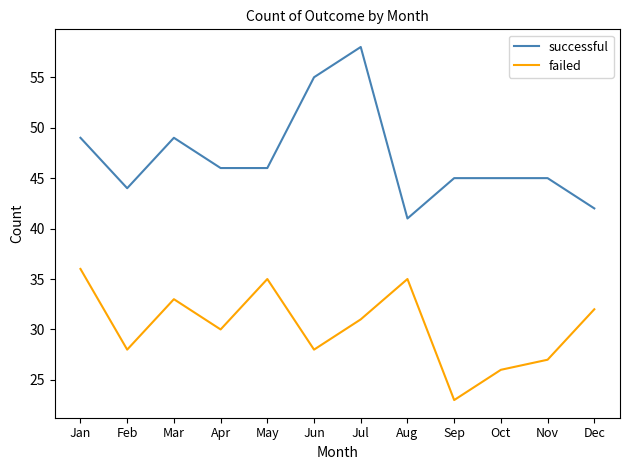

Reading left to right, transcribe all the data shown in this chart.

successful: 49	44	49	46	46	55	58	41	45	45	45	42
failed: 36	28	33	30	35	28	31	35	23	26	27	32